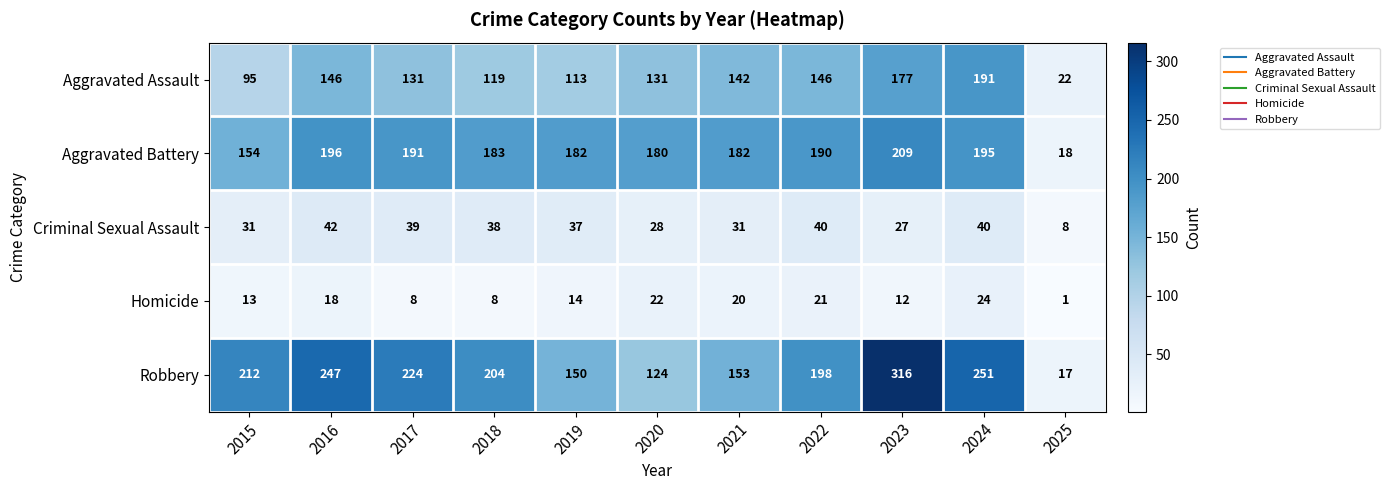

Rank the series by their maximum value, from lowest to highest.

Homicide, Criminal Sexual Assault, Aggravated Assault, Aggravated Battery, Robbery